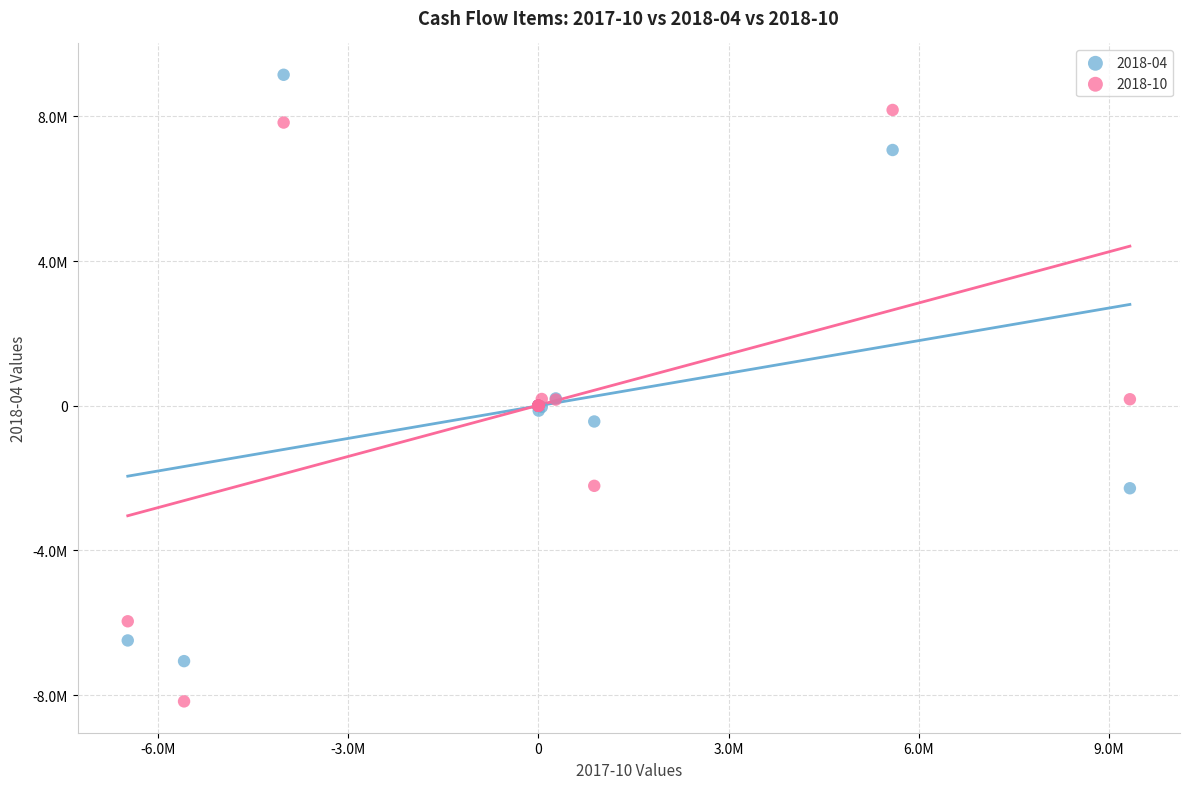

Which series reaches the minimum Y coordinate?

2018-10